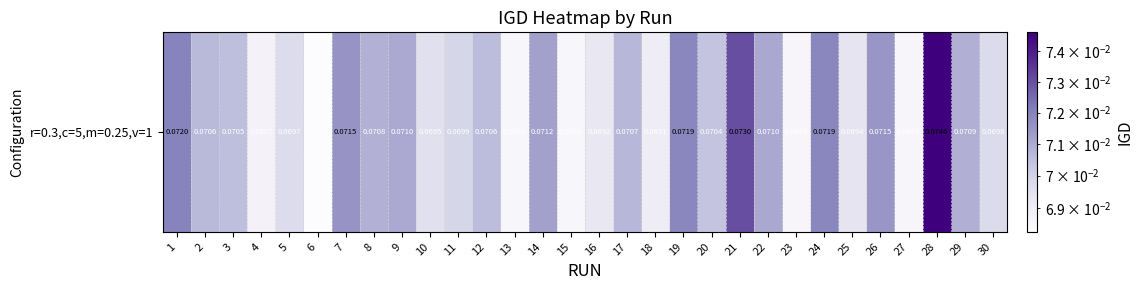

What is the greatest value displayed?

0.1